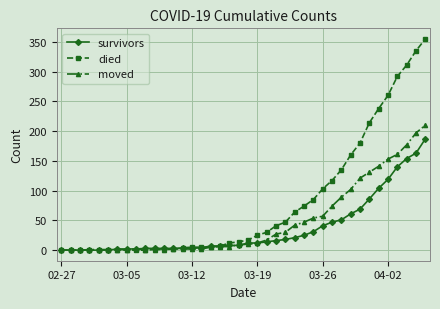

What is the maximum value for died?

355